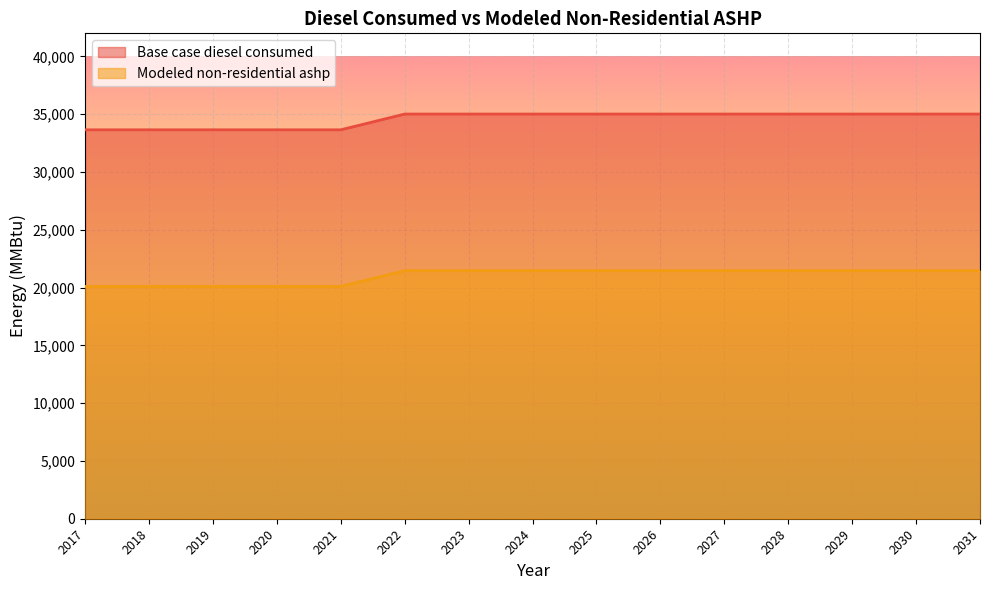

What is the spread (max minus min) of values at 2029?

13553.1